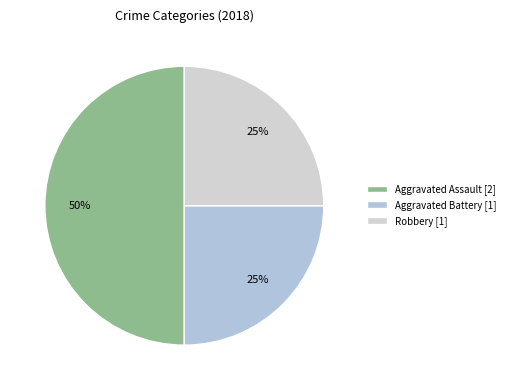

True or false: Robbery accounts for 25% of the total.

True